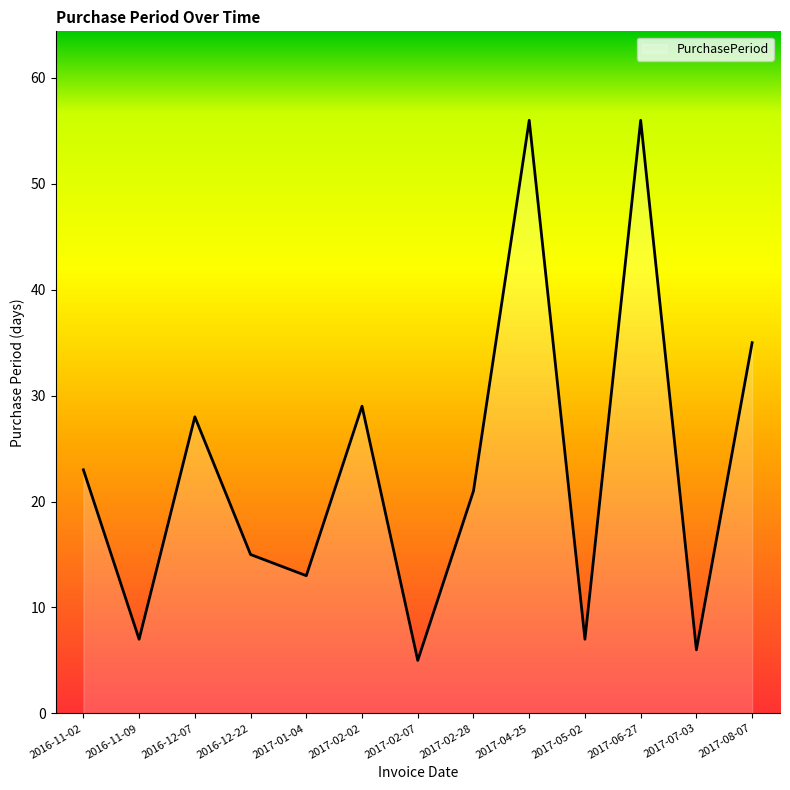

What is the greatest value displayed?

56